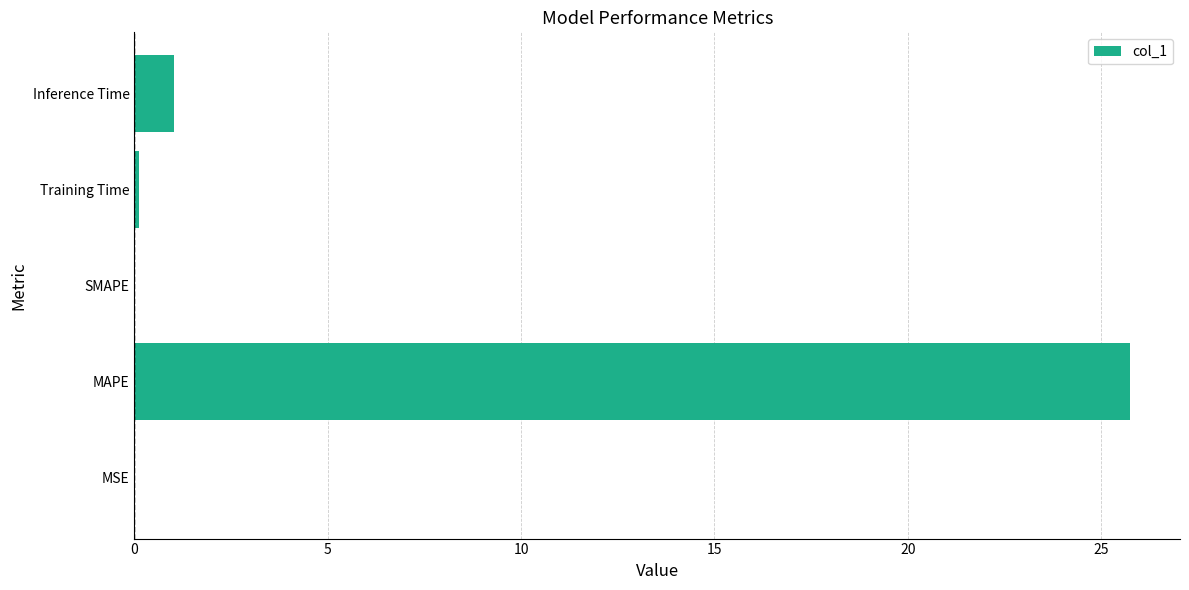

The chart shows a value of 9.6 at MAPE. True or false?

False